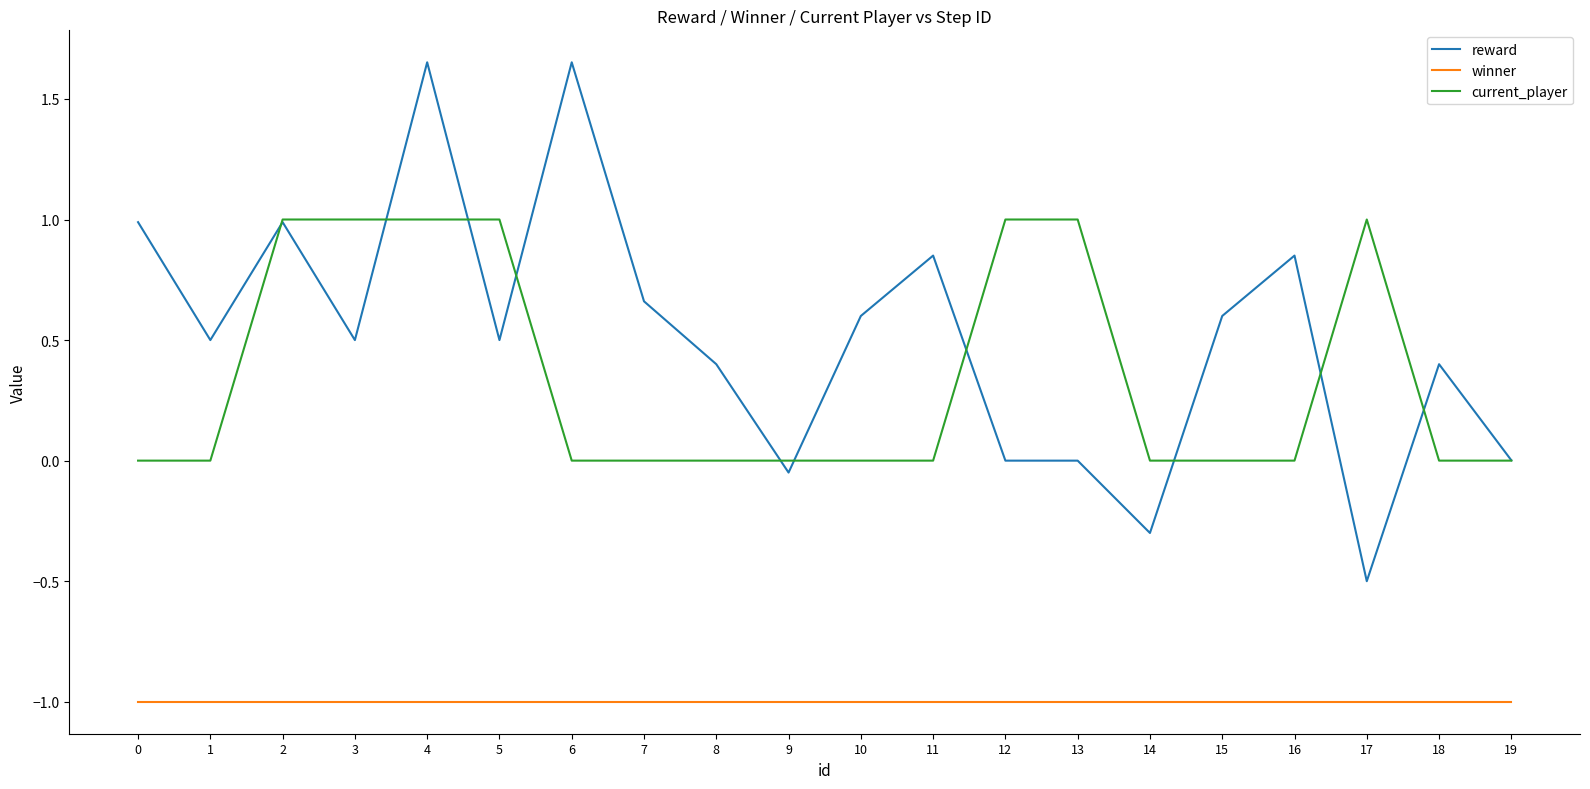

What is the difference between the maximum and minimum values in the reward series?

2.2